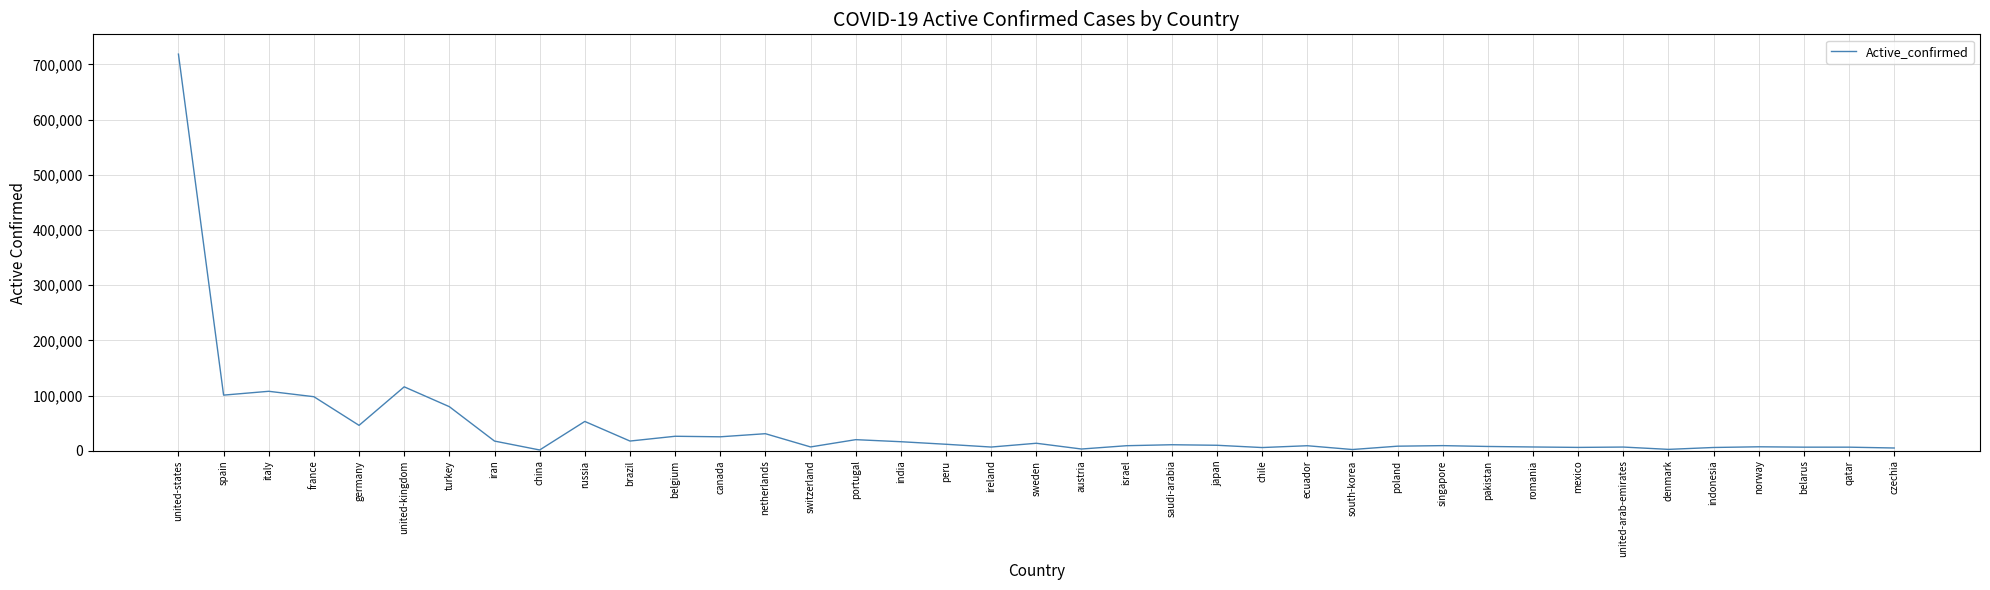

The value at turkey is 28952. True or false?

False